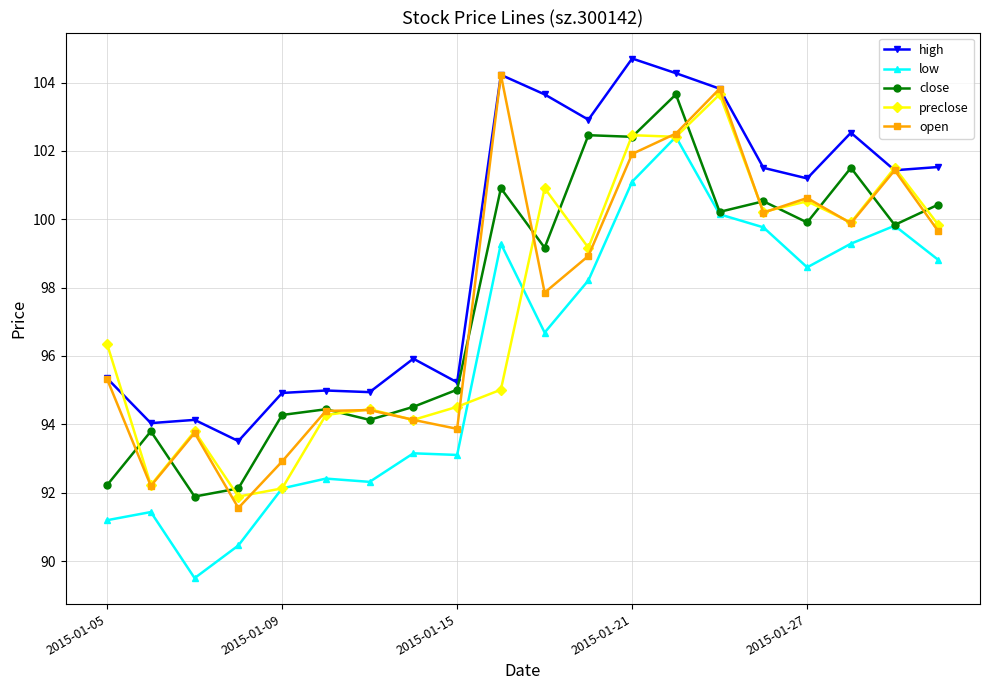

True or false: open has more than 2 points higher than both neighbors.

True